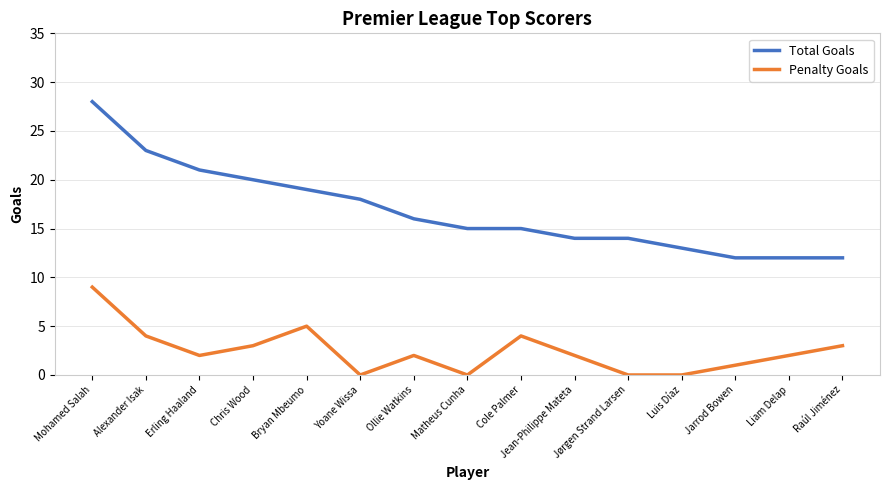

Read the Total Goals value at Alexander Isak, to the nearest 10.

20